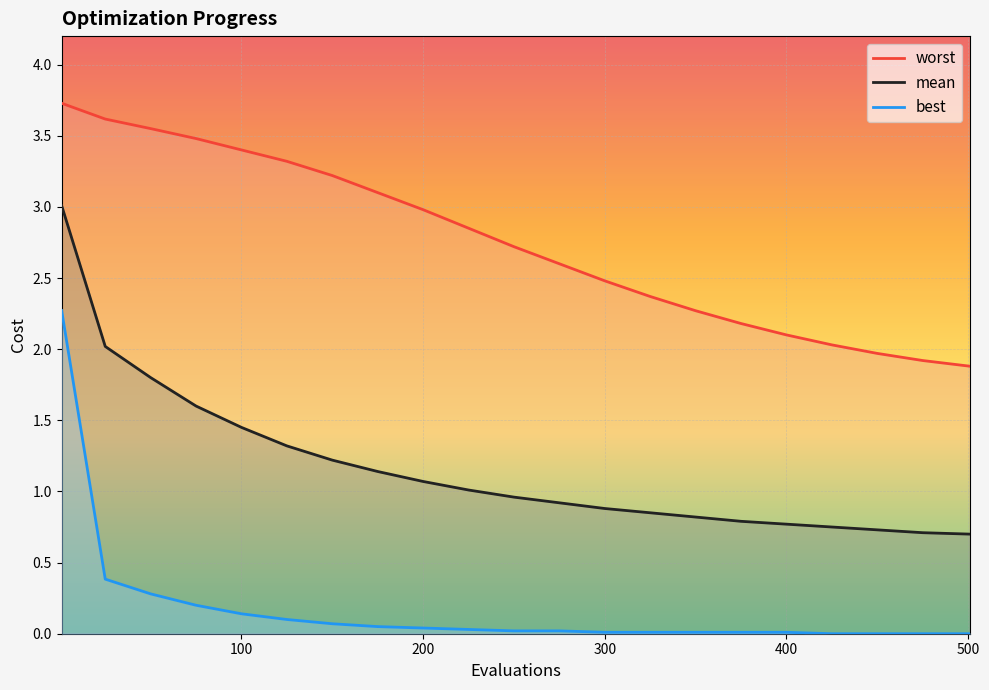

Rank the series at 300 from lowest to highest value.

best, mean, worst